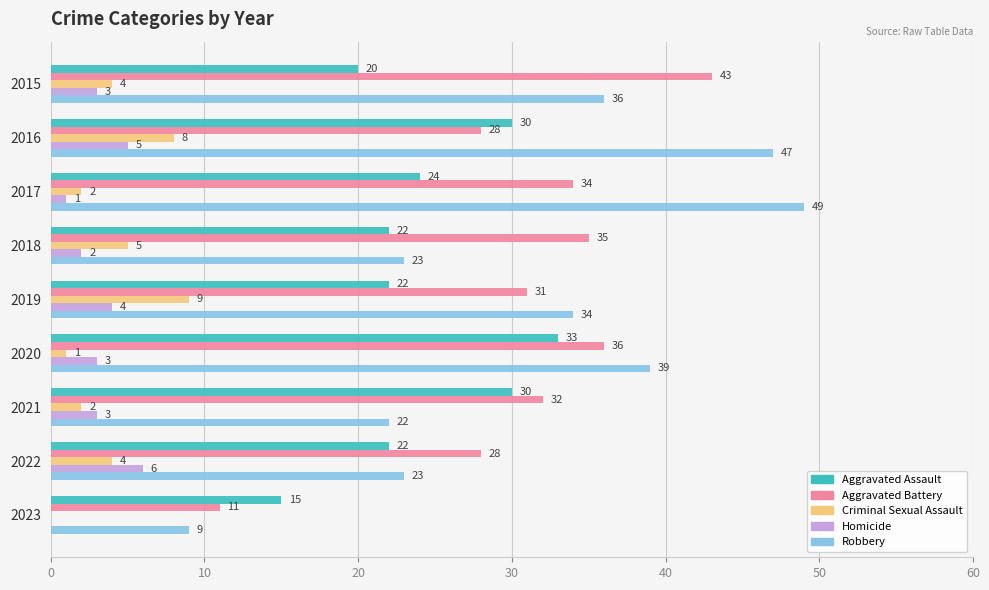

How many Criminal Sexual Assault values are between 2 and 5?

5